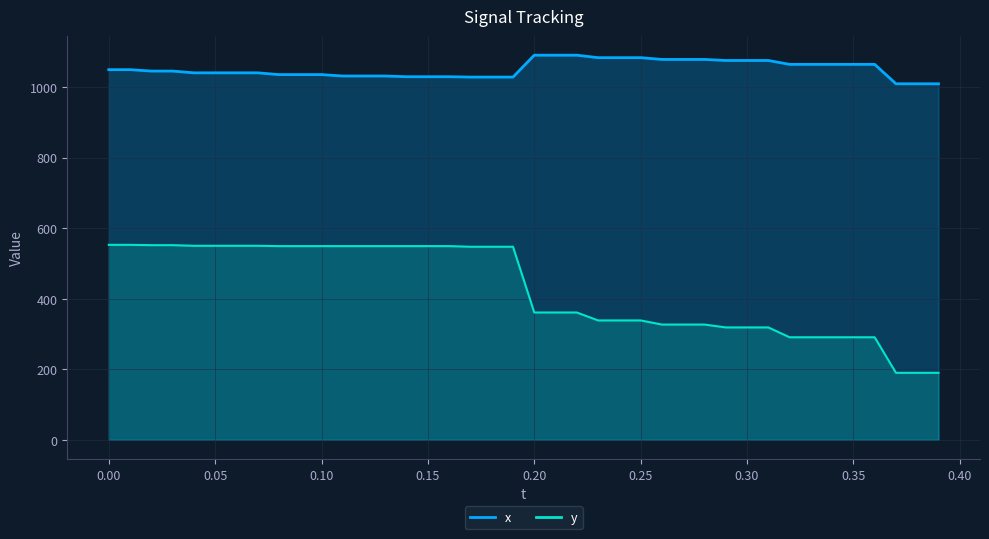

What is the maximum value for x?

1090.0